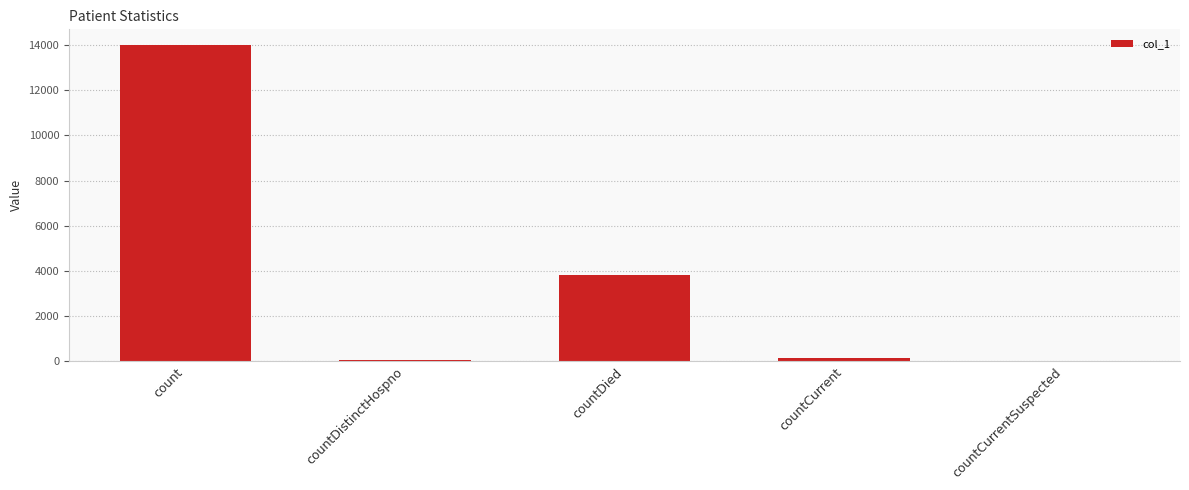

At which category does the chart reach its peak across all series?

count